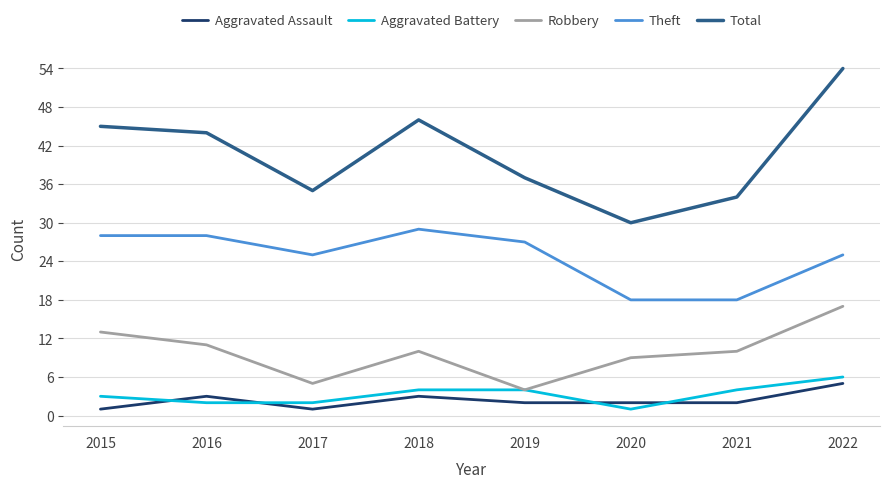

True or false: Aggravated Assault and Total intersect in this chart.

False